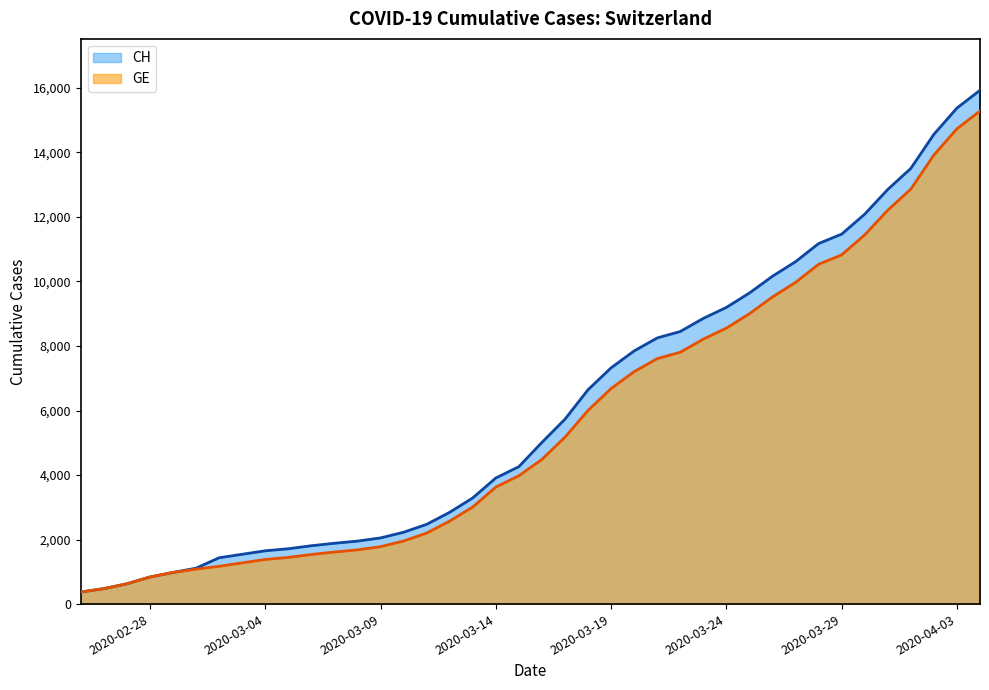

What is the lowest value of the GE series?

375